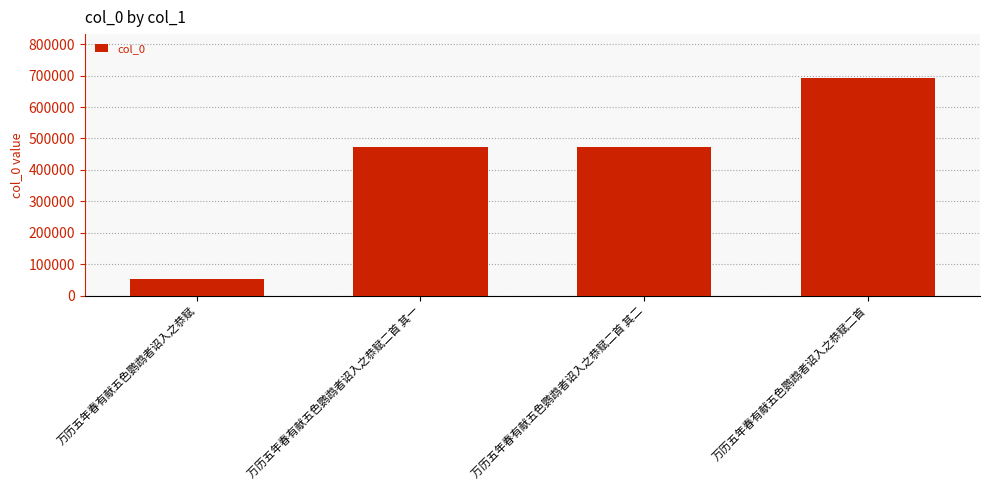

Which label corresponds to the smallest value in the chart?

万历五年春有献五色鹦鹉者诏入之恭赋